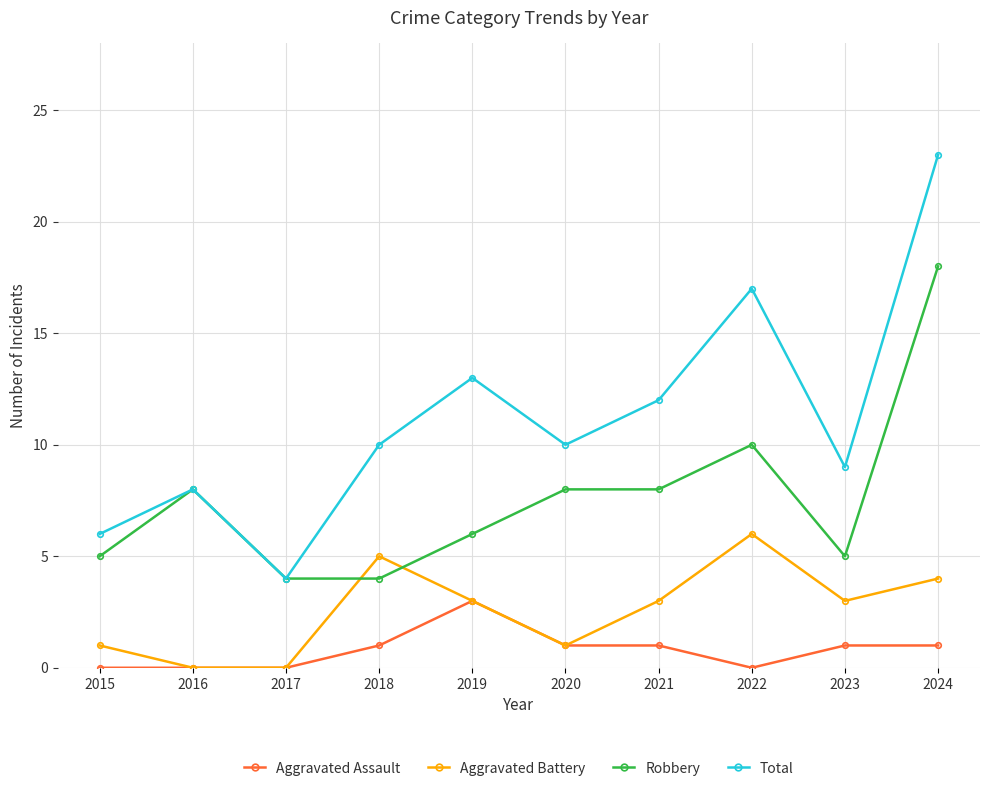

What are all the series names shown in the legend?

Aggravated Assault, Aggravated Battery, Robbery, Total